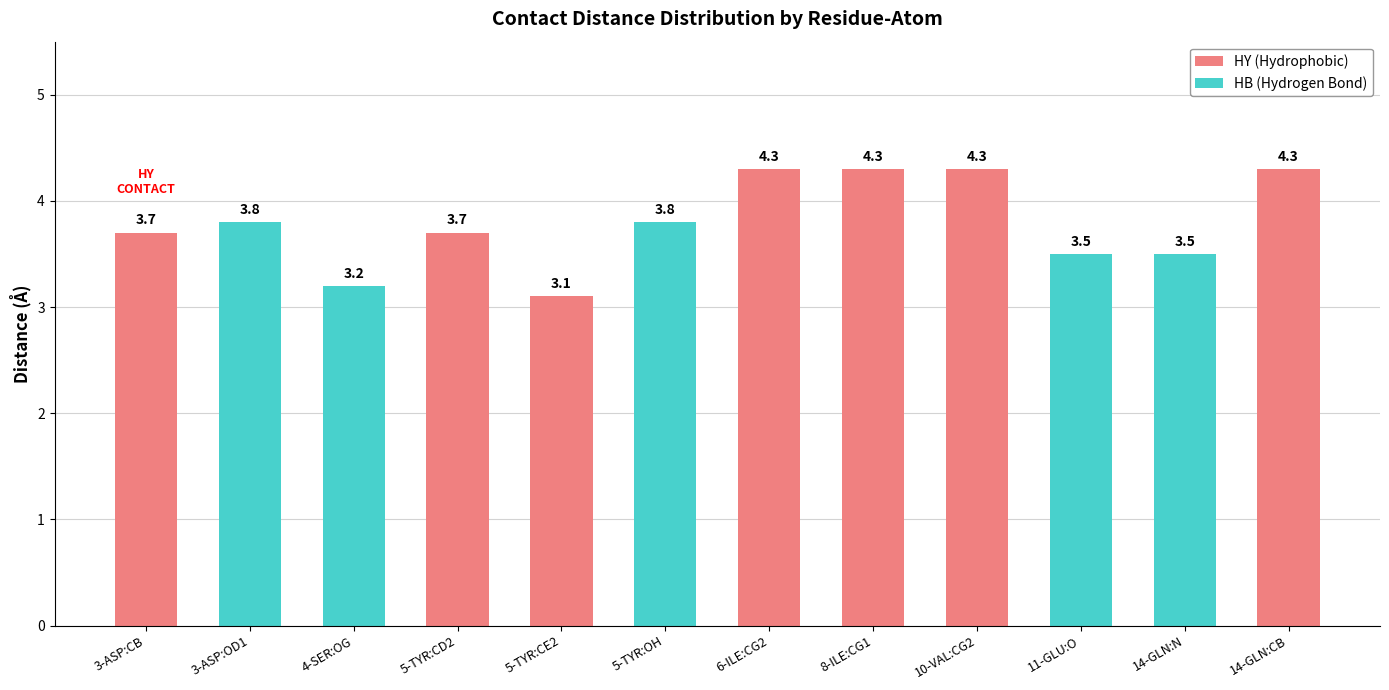

What is the change in value from 4-SER:OG to 14-GLN:CB?

+1.1